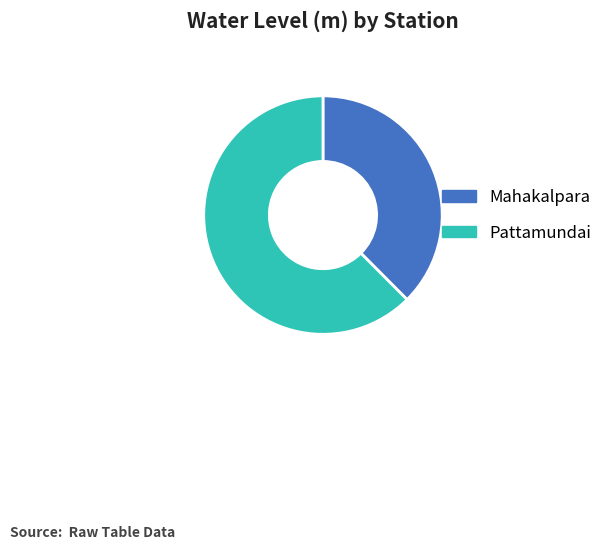

What is the ratio of the value at Pattamundai to the value at Mahakalpara?

1.7